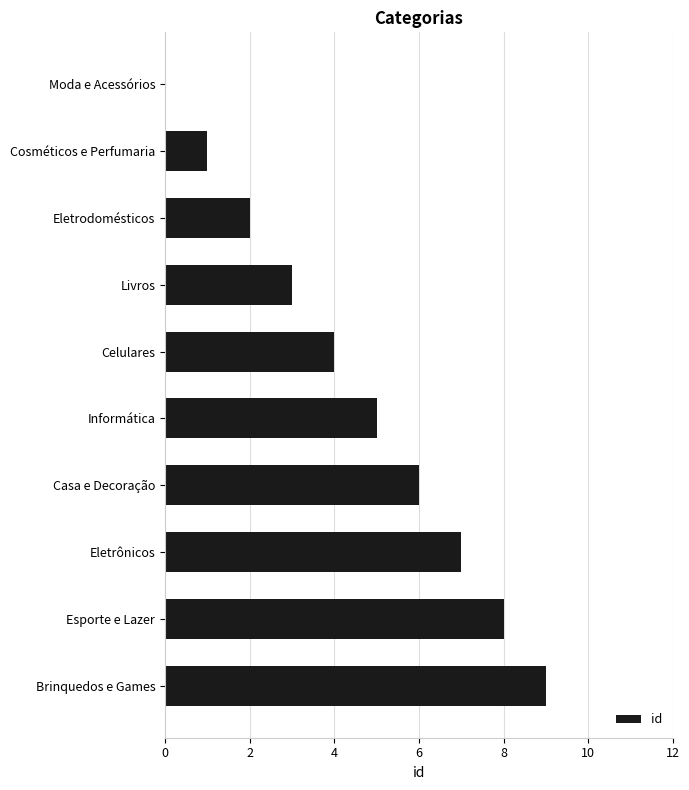

What is the sum of the values at Esporte e Lazer and Eletrodomésticos?

10